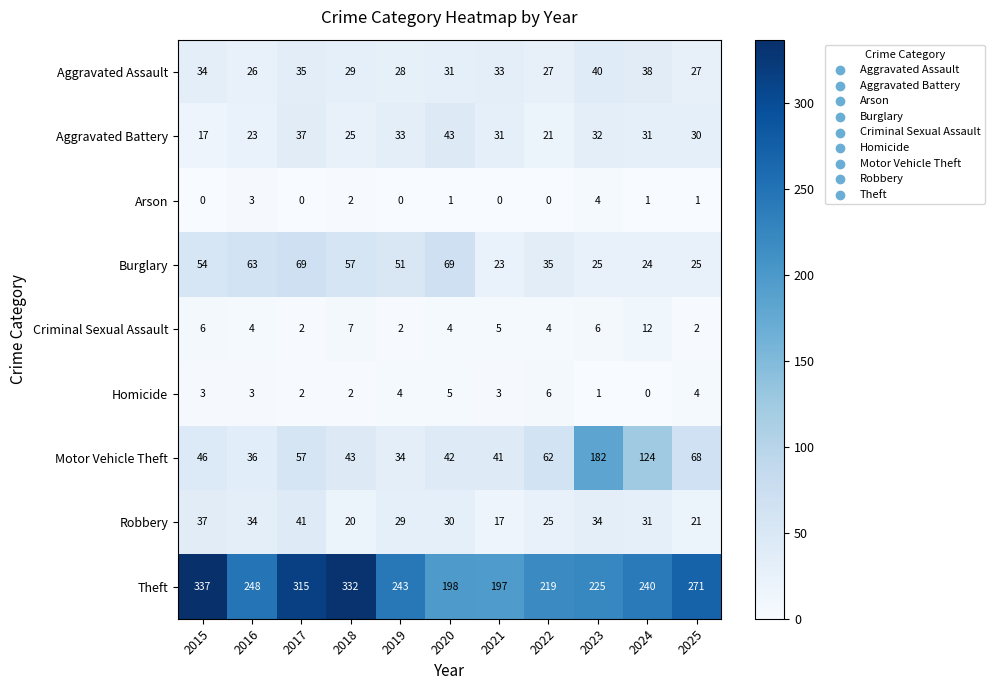

What is the difference between the maximum and minimum values in the Arson series?

4